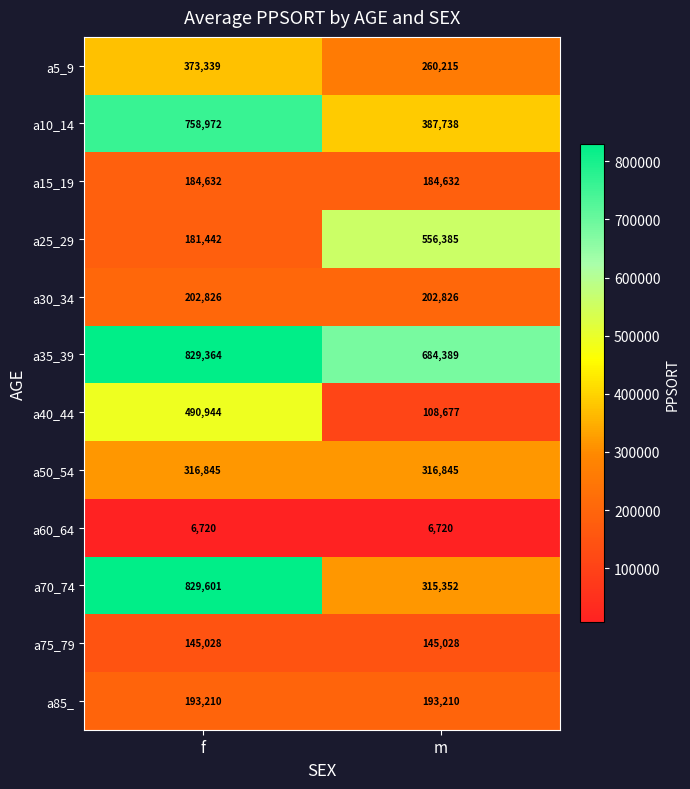

True or false: a15_19 has a value of 259375 at f.

False